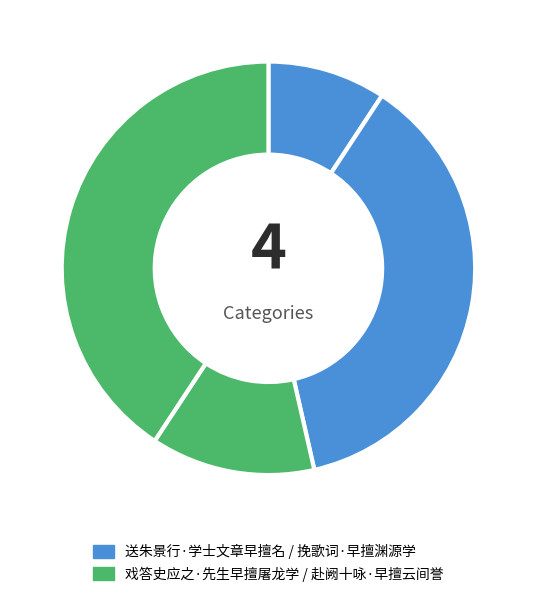

To the nearest percent, what is the difference between the largest and smallest slice percentages?

31%